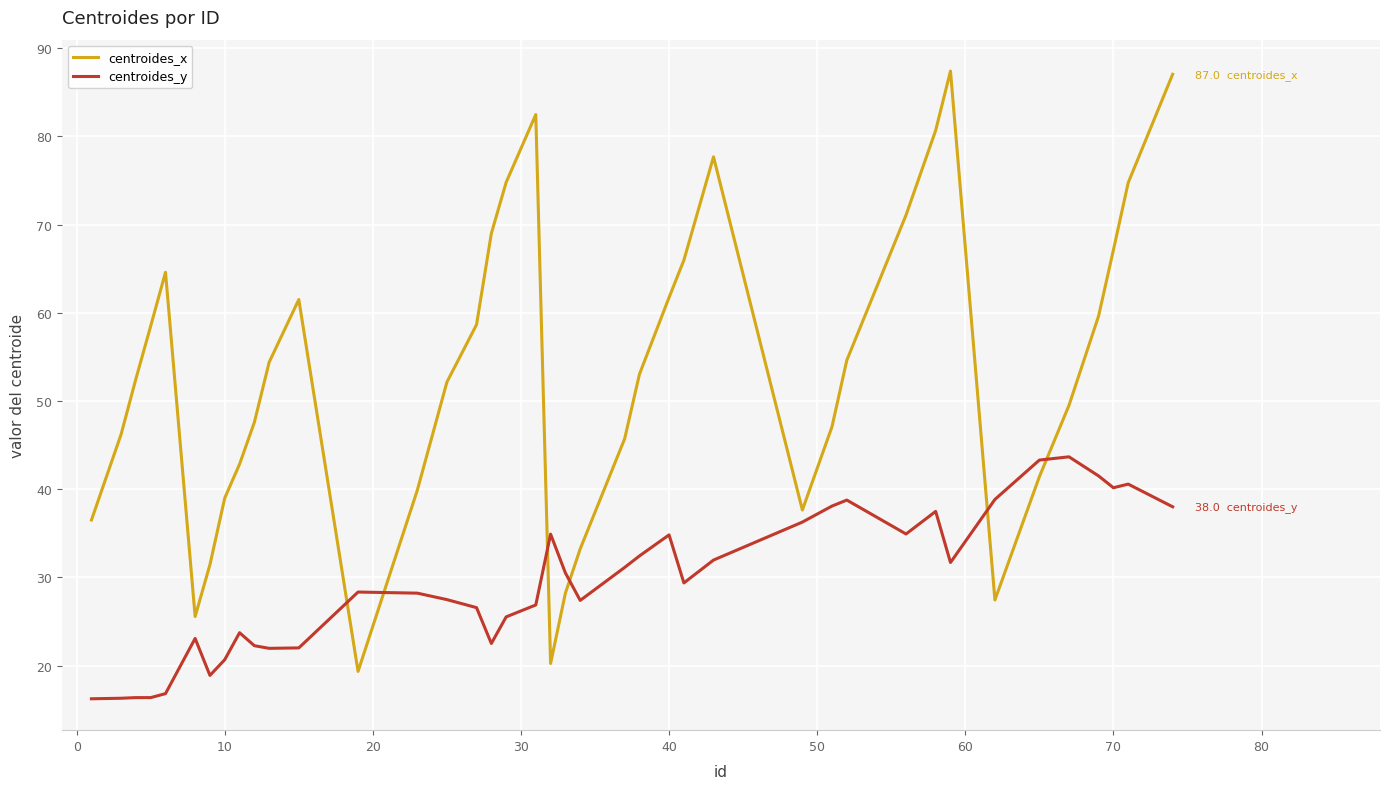

How many distinct data groups are displayed?

2